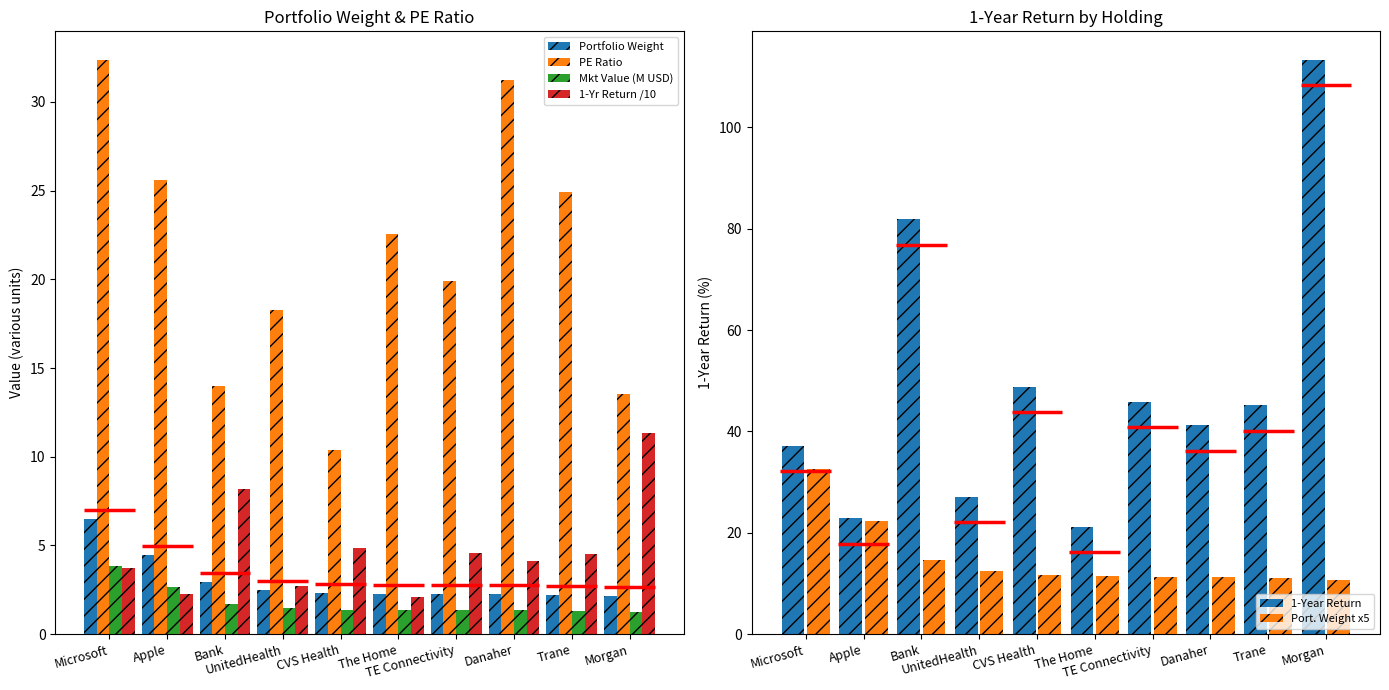

What is the average value of the Port. Weight x5 series?

14.9